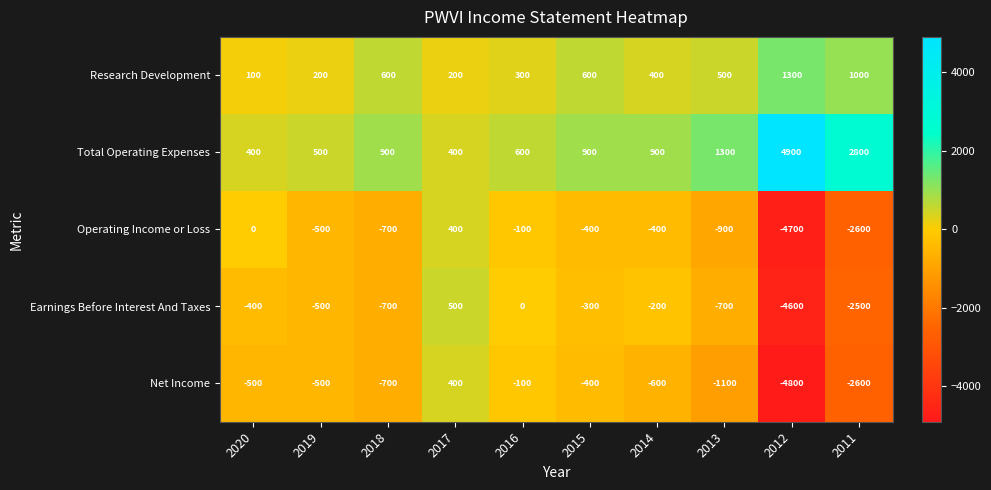

What is the difference between the Operating Income or Loss values at 2015 and 2017?

800